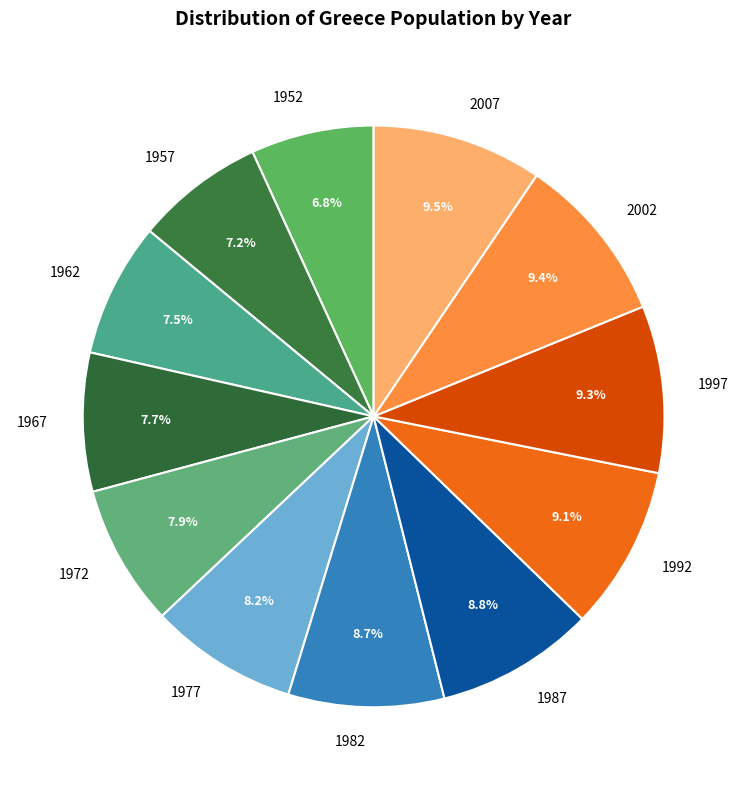

To the nearest percent, what is the average slice percentage?

8%